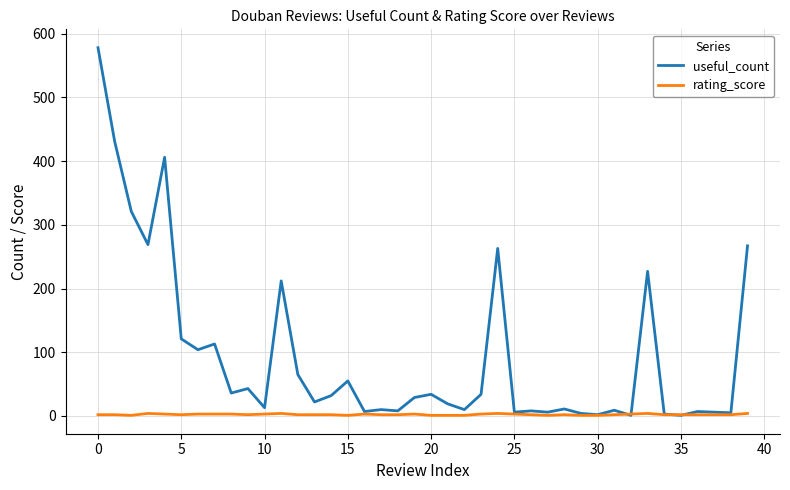

Which series has the largest total across all categories?

useful_count